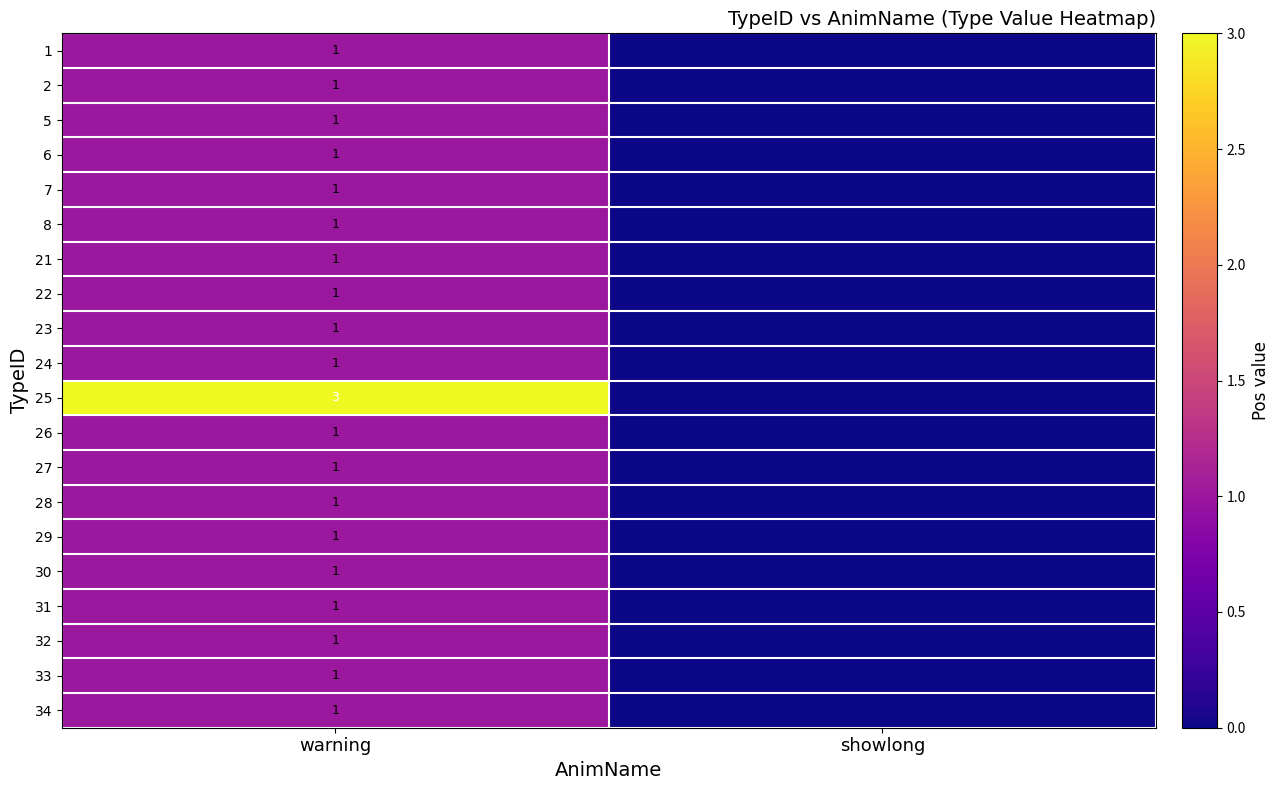

Is it true that 26 equals 1 at warning?

True